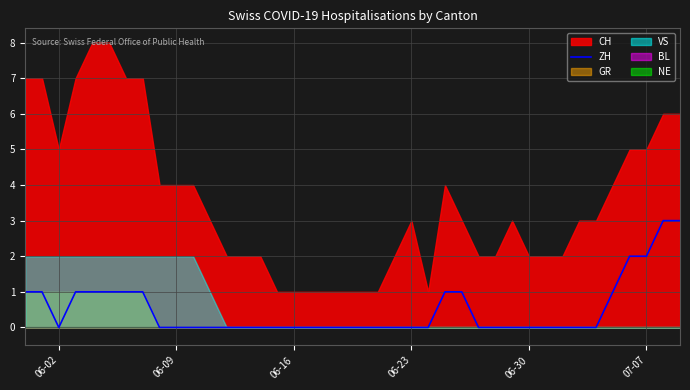

How many lines are shown in the chart?

1